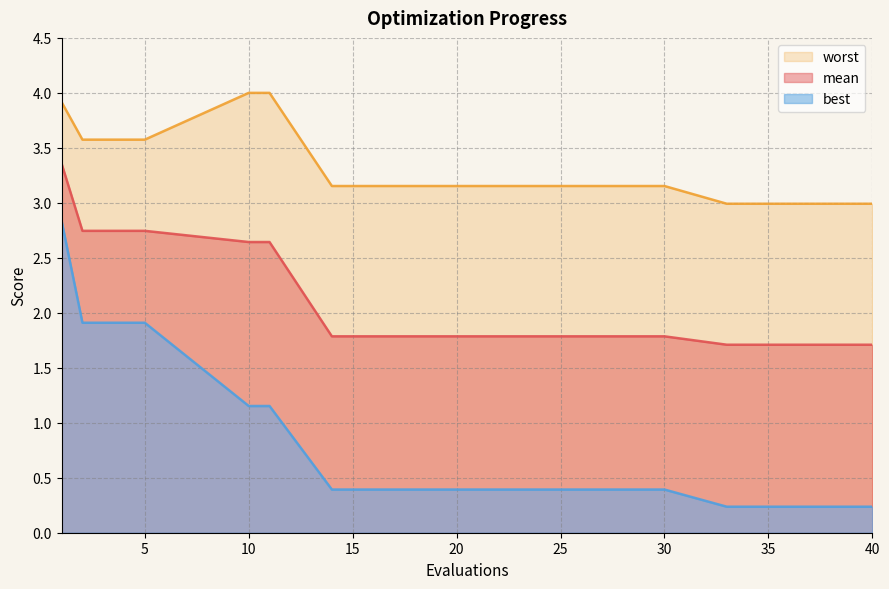

Reading left to right, transcribe all the data shown in this chart.

mean: 3.4	2.7	2.7	2.7	2.7	2.6	2.6	1.8	1.8	1.8	1.8	1.8	1.8	1.8	1.7	1.7	1.7	1.7	1.7	1.7
best: 2.8	1.9	1.9	1.9	1.9	1.2	1.2	0.4	0.4	0.4	0.4	0.4	0.4	0.4	0.2	0.2	0.2	0.2	0.2	0.2
worst: 3.9	3.6	3.6	3.6	3.6	4.0	4.0	3.2	3.2	3.2	3.2	3.2	3.2	3.2	3.0	3.0	3.0	3.0	3.0	3.0